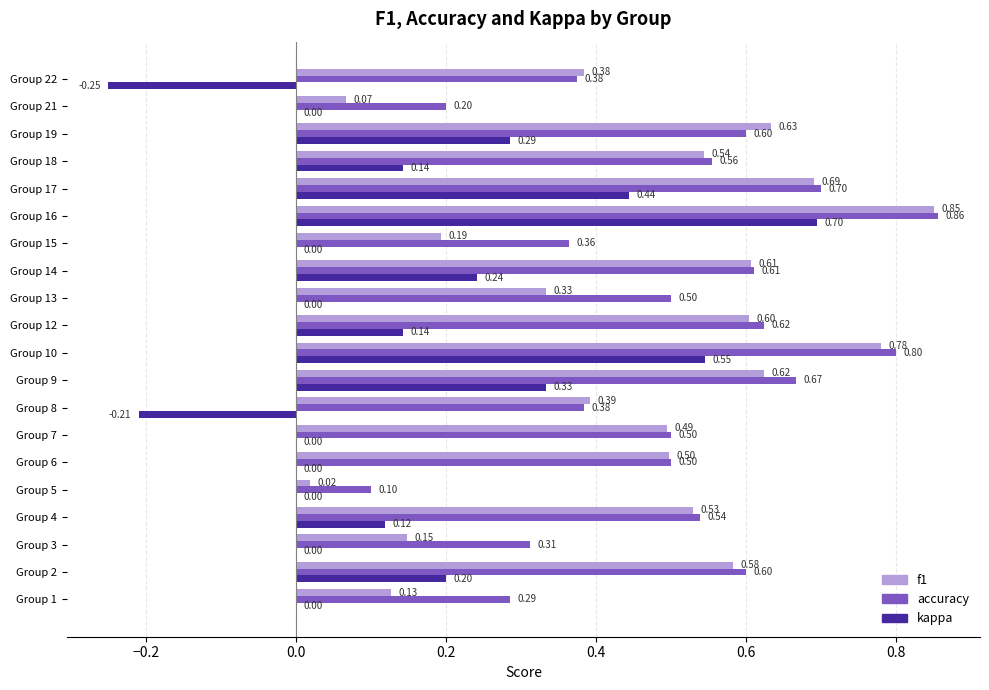

What are all the series names shown in the legend?

f1, accuracy, kappa